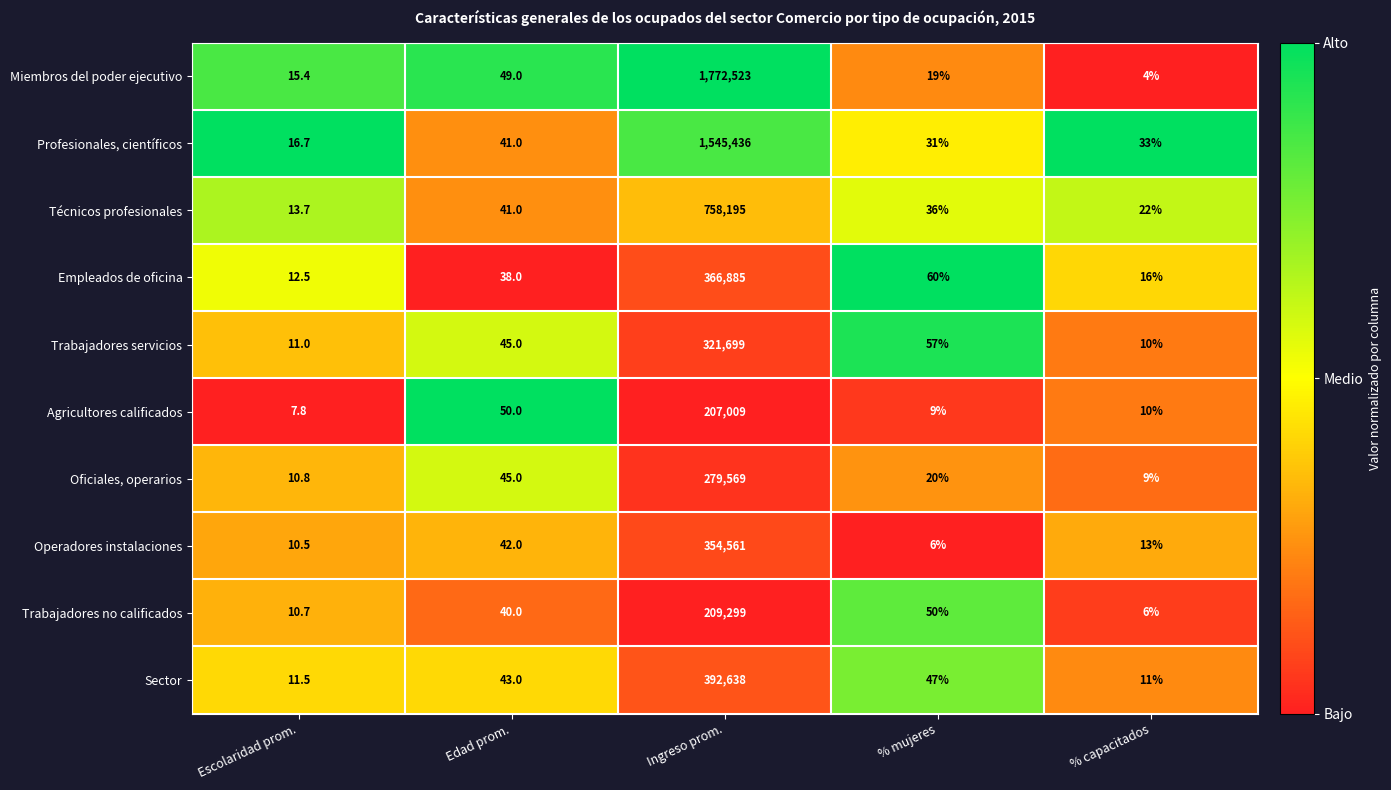

Which category has the highest value across all series?

Ingreso prom.